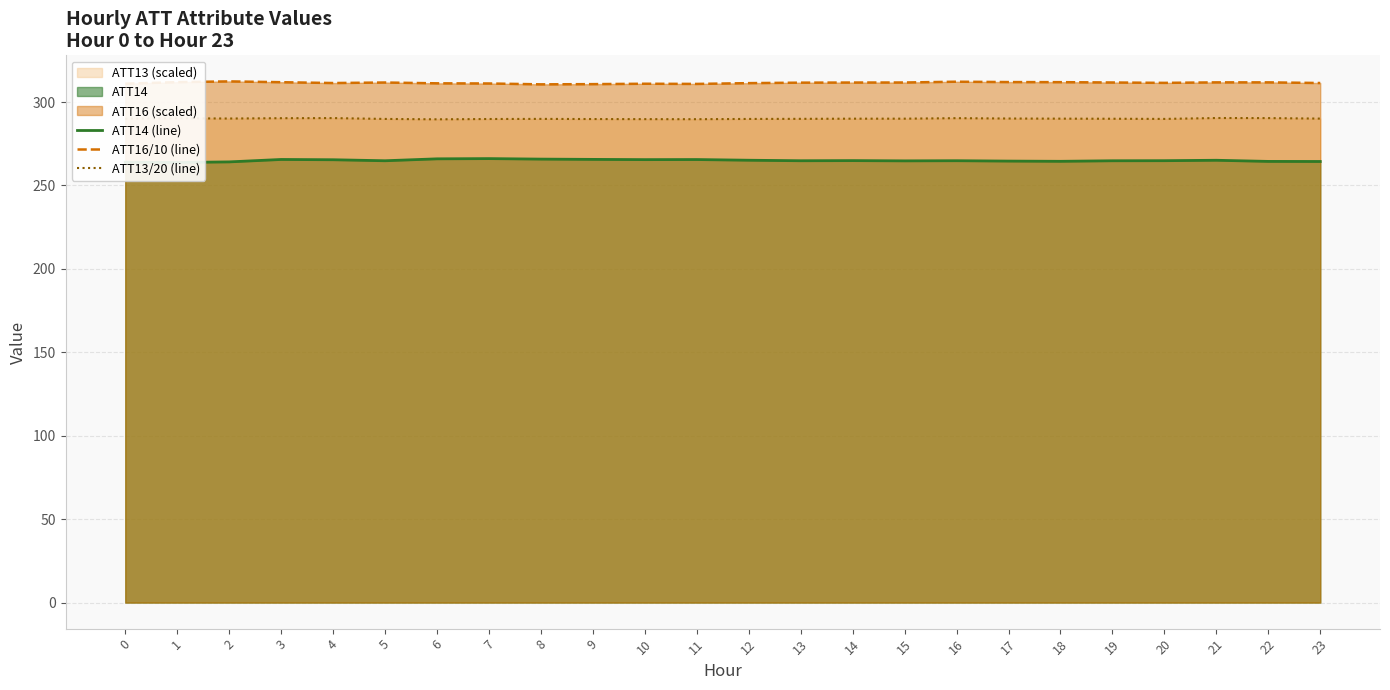

True or false: ATT14 (line) has a value of 264.4 at 23.

True